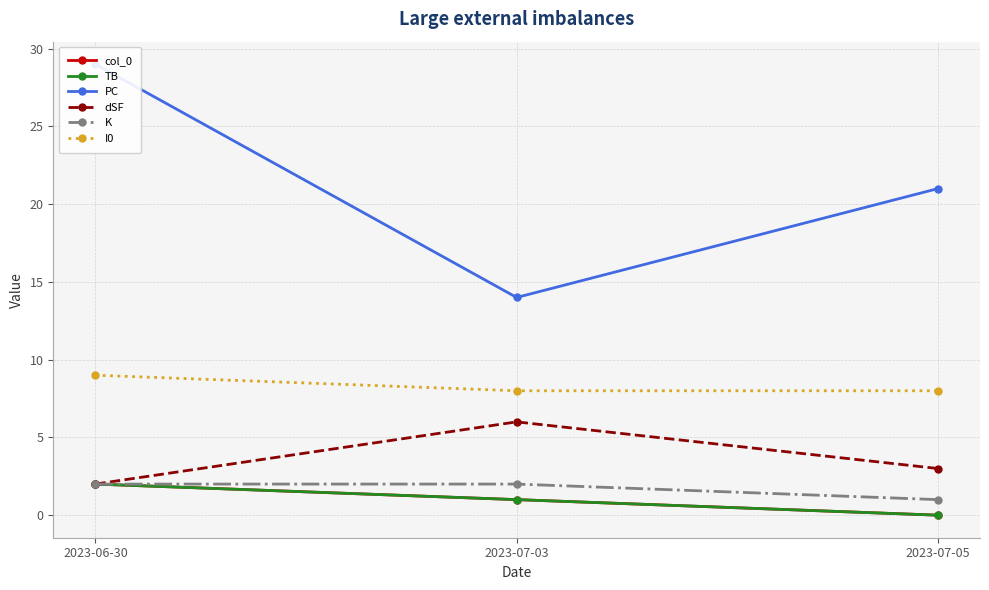

What value does the I0 series have at 2023-07-05?

8